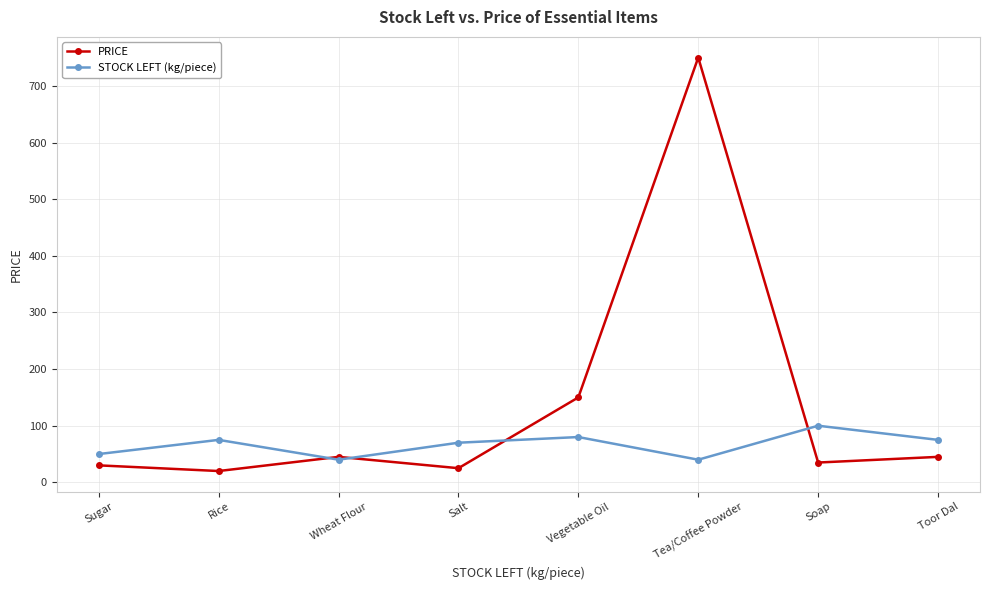

What position from the right is Soap?

2